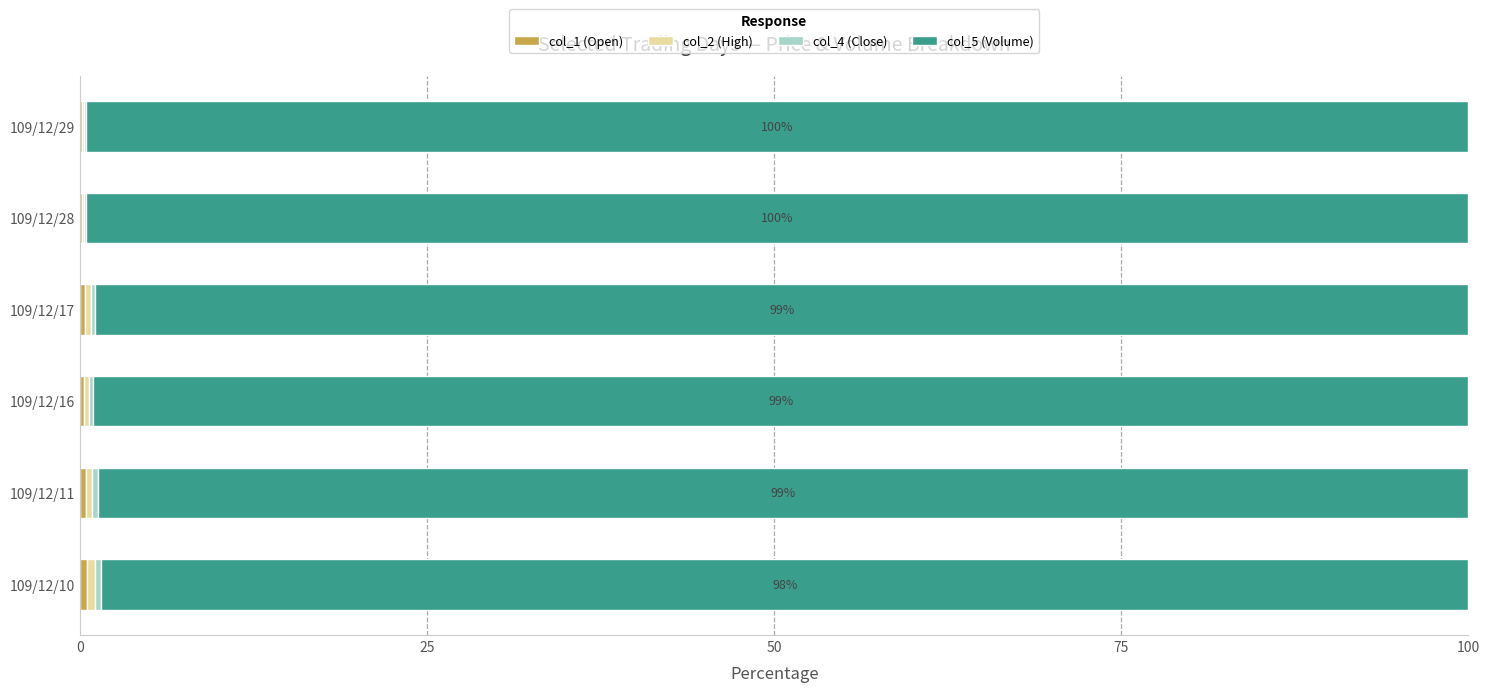

How many data points does each series have?

6